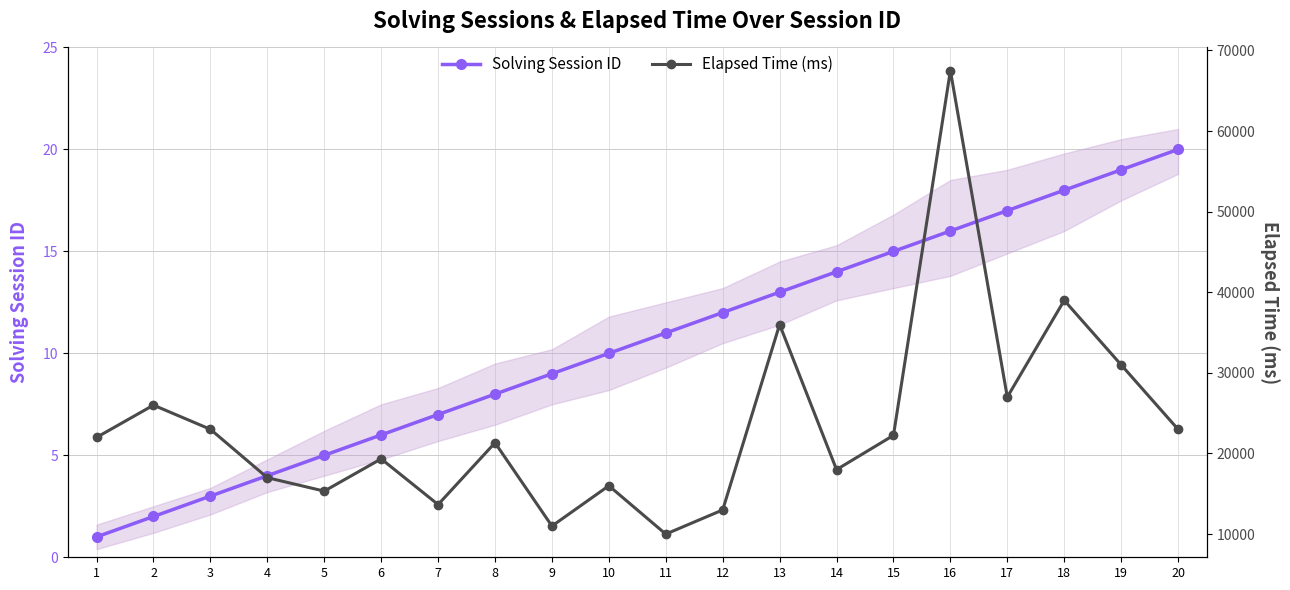

The Solving Session ID series shows 13 at 13. True or false?

True